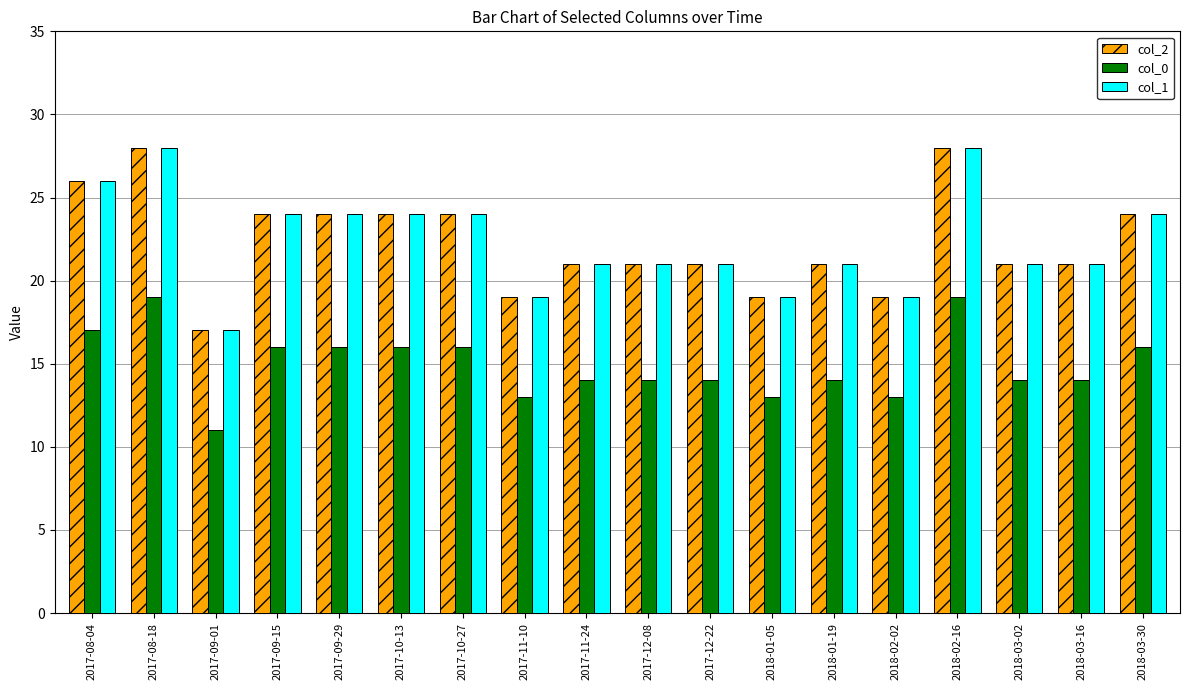

Is the value of col_0 at 2017-09-15 greater than the value of col_1 at 2017-12-22?

No